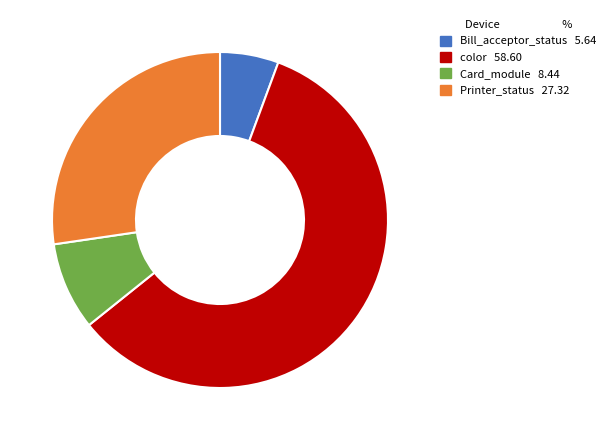

Does any single category account for the majority?

Yes